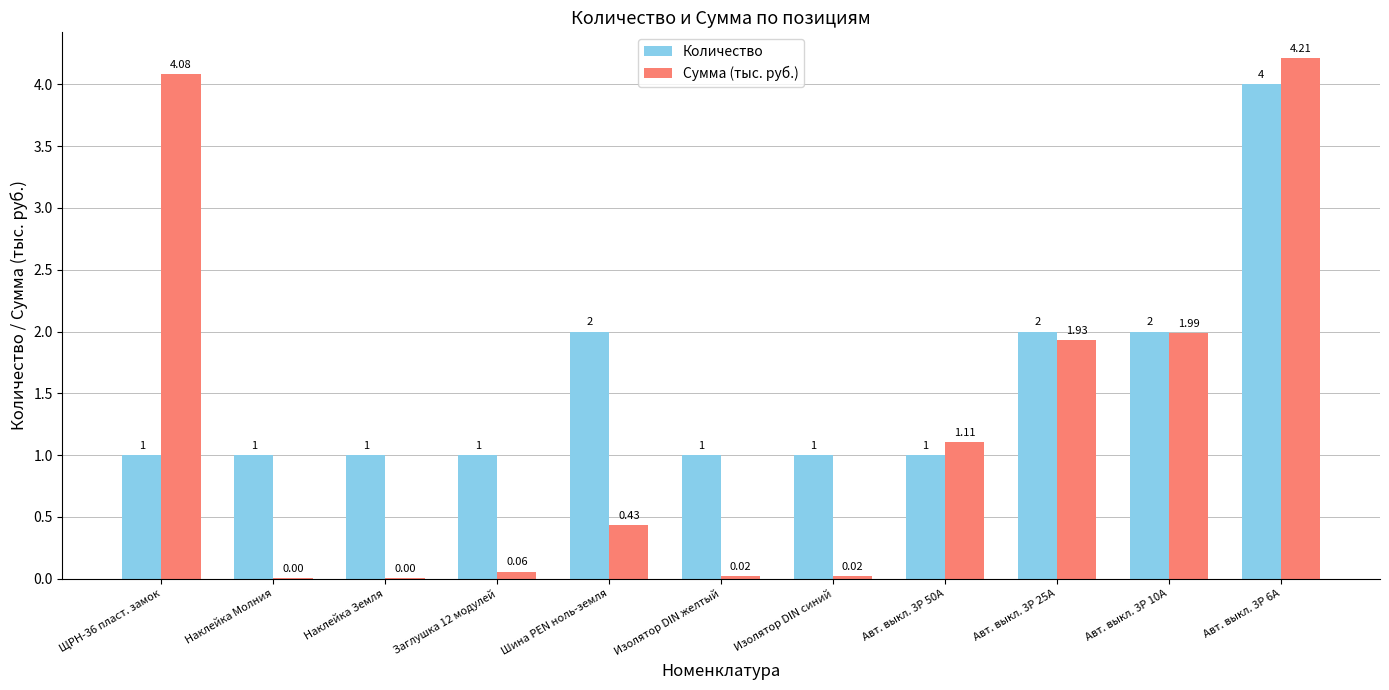

Is the value of Количество at Наклейка Земля greater than the value of Сумма (тыс. руб.) at Наклейка Молния?

Yes